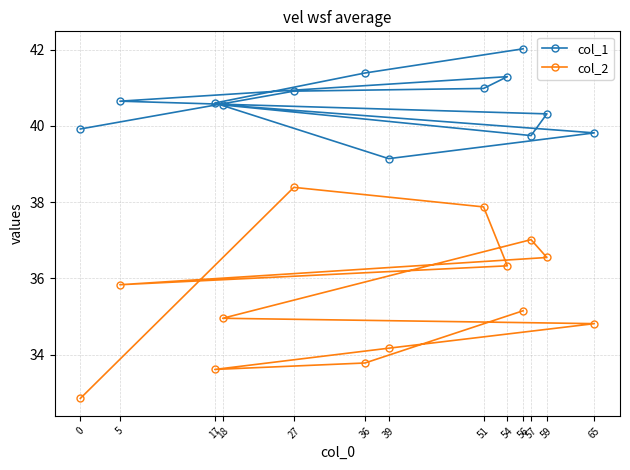

Between 18 and 65, which series saw the biggest shift?

col_1